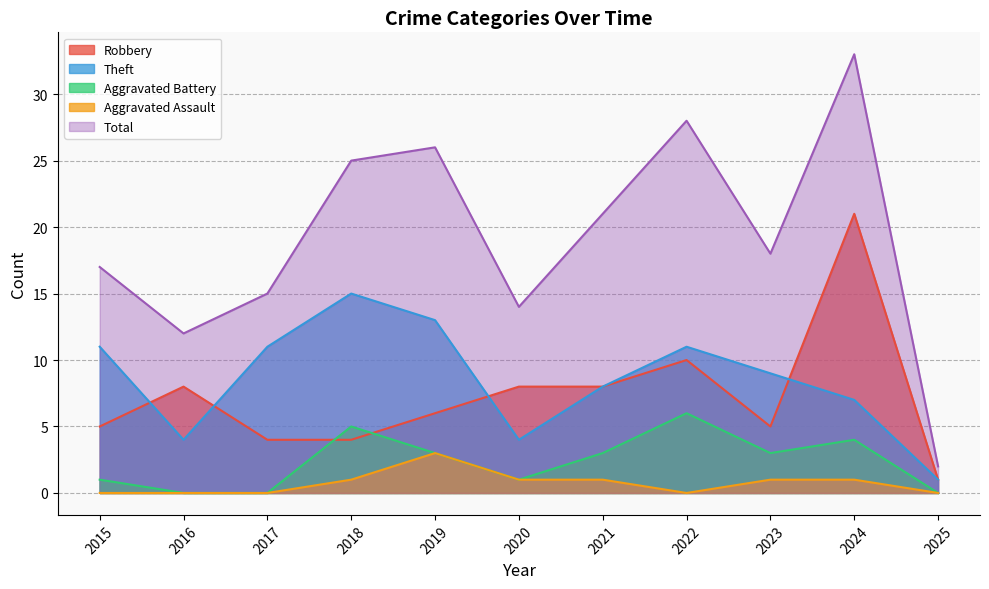

What is the difference between the maximum and minimum values in the Aggravated Assault series?

3